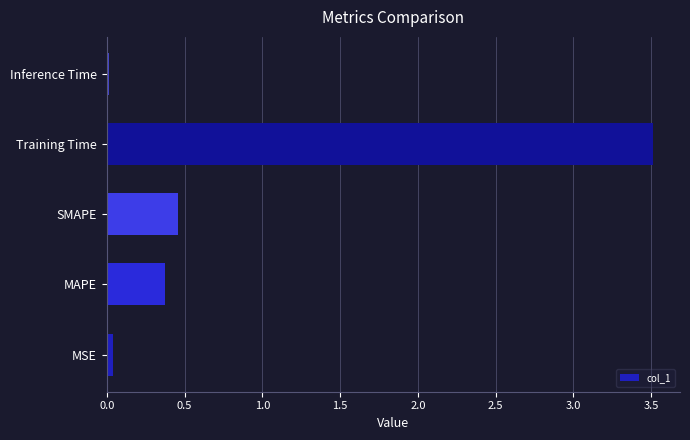

Which has a higher value, MAPE or Training Time?

Training Time